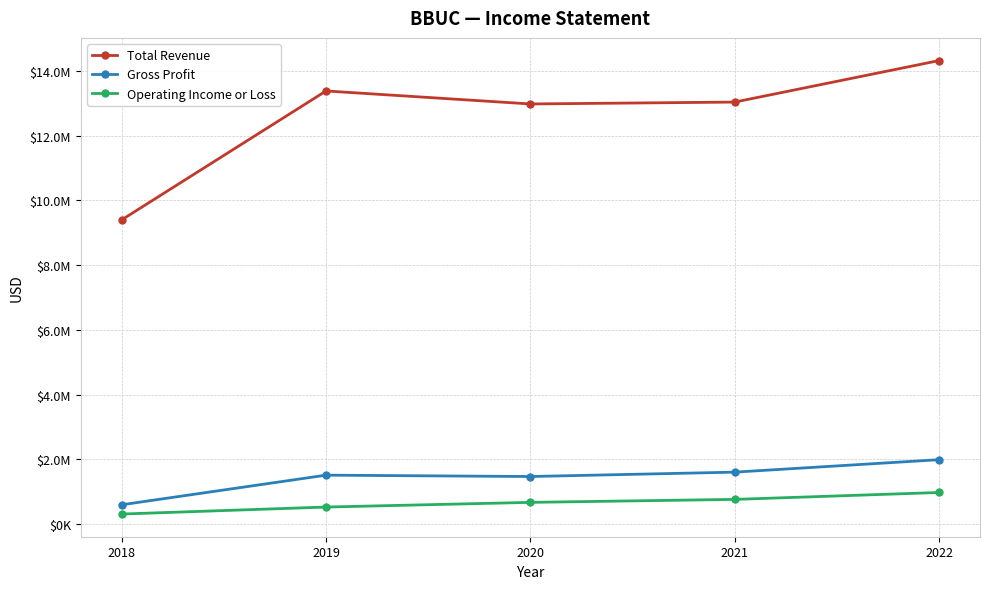

Reading left to right, what are all the values shown in this chart?

Total Revenue: 9395500	13376000	12974800	13032900	14314700
Gross Profit: 598400	1512800	1470900	1606000	1990900
Operating Income or Loss: 312000	528100	672600	764500	977900